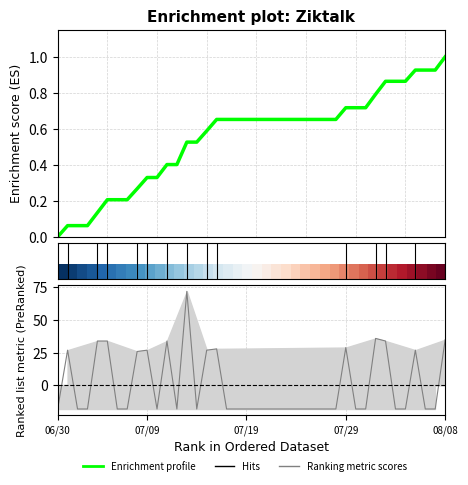

What is the value of the Enrichment profile point at the 37th from the left?

0.9